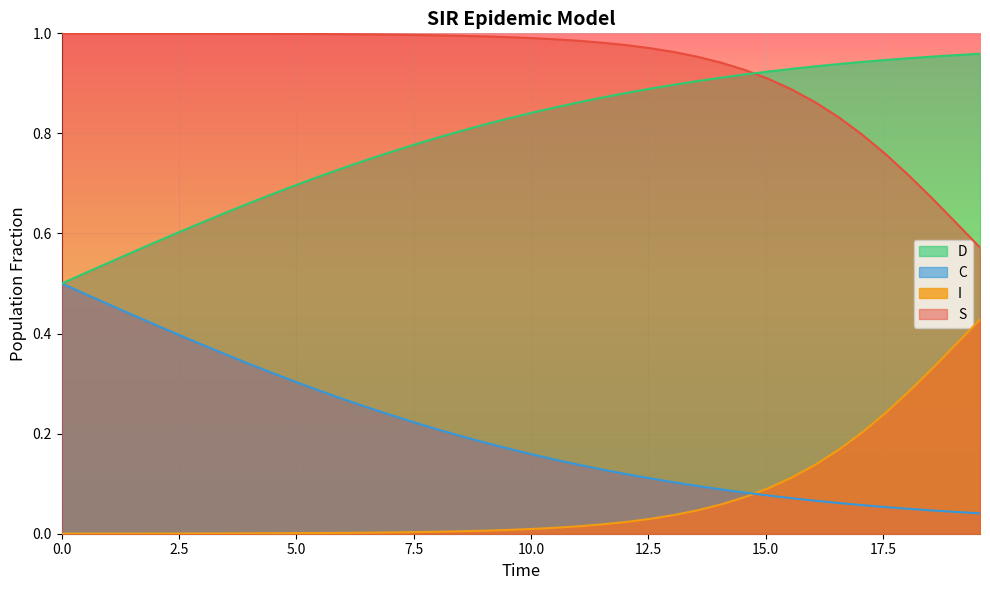

What are all the series names shown in the legend?

D, C, I, S